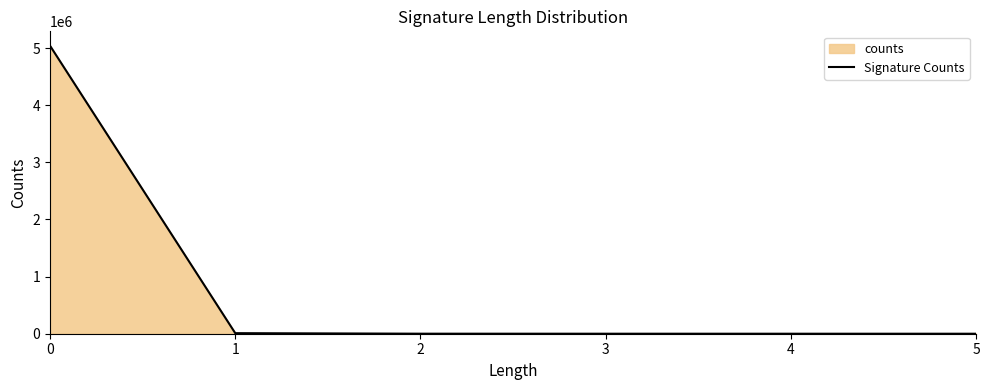

How many points are lower than both their immediate neighbors (excluding endpoints)?

1